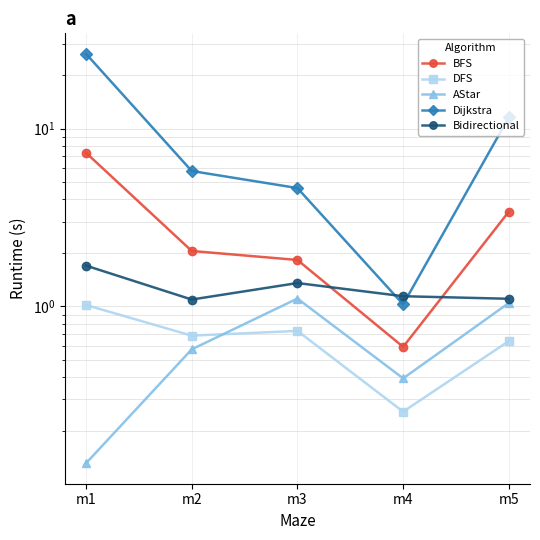

At which label is DFS closest to 0?

m4